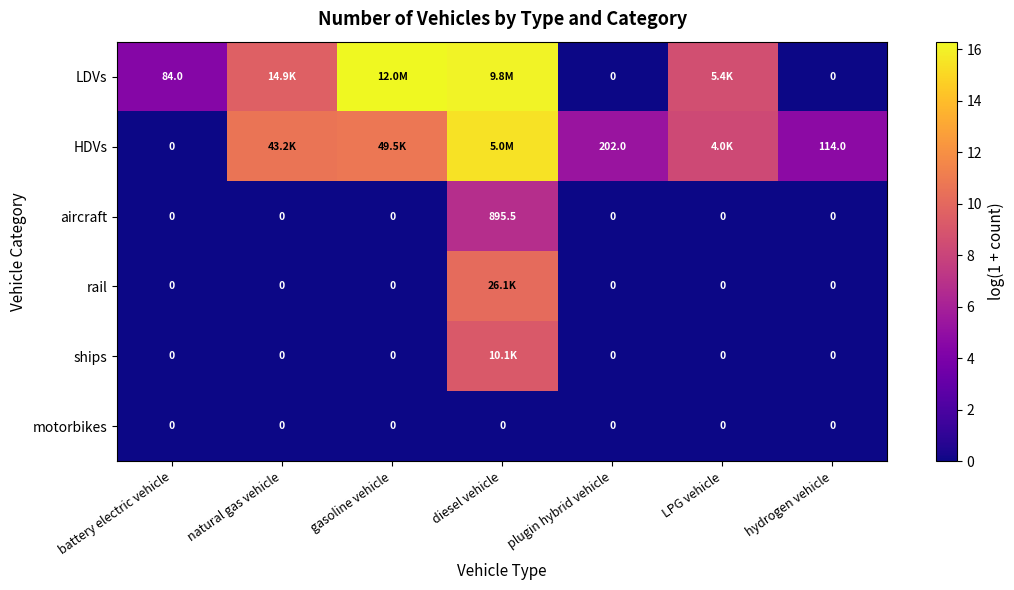

Is the value of ships at hydrogen vehicle greater than the value of aircraft at diesel vehicle?

No